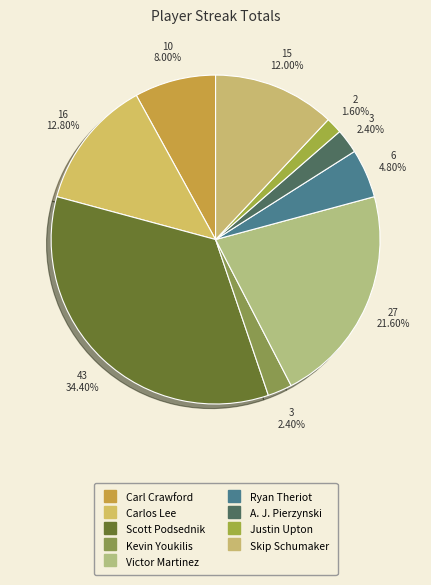

How many segments does this pie chart have?

9